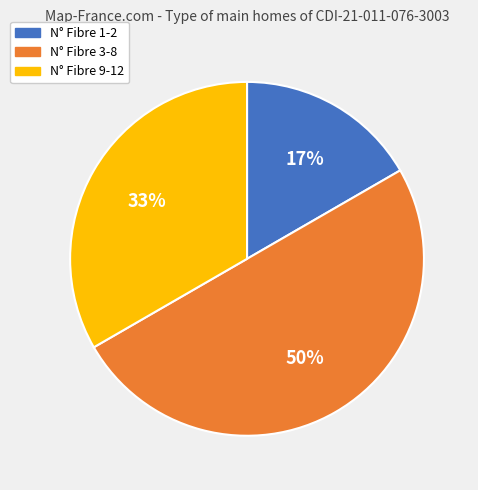

How many slices are in this pie chart?

3